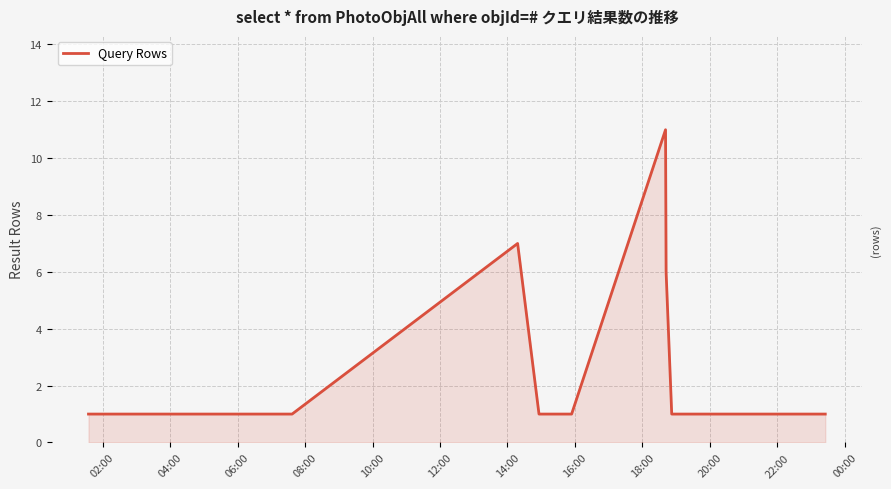

What is the greatest value displayed?

11